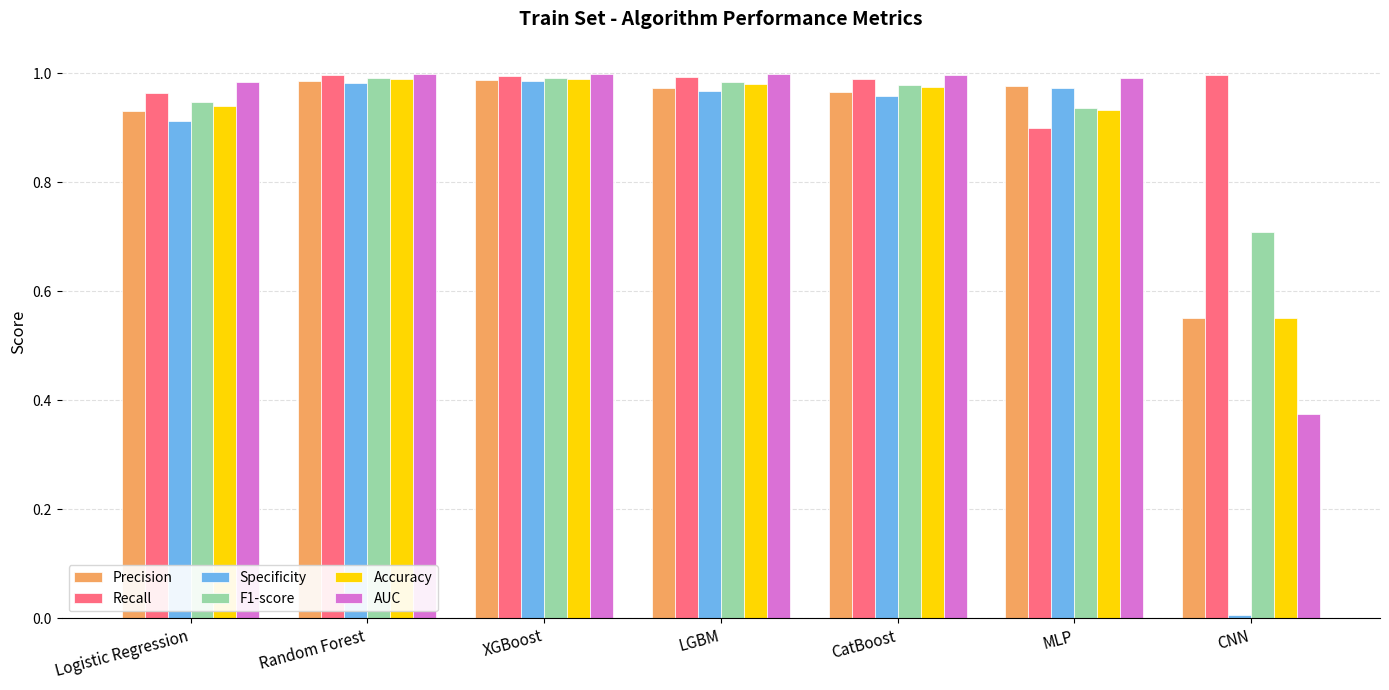

True or false: Recall has a value of 0.4 at CNN.

False